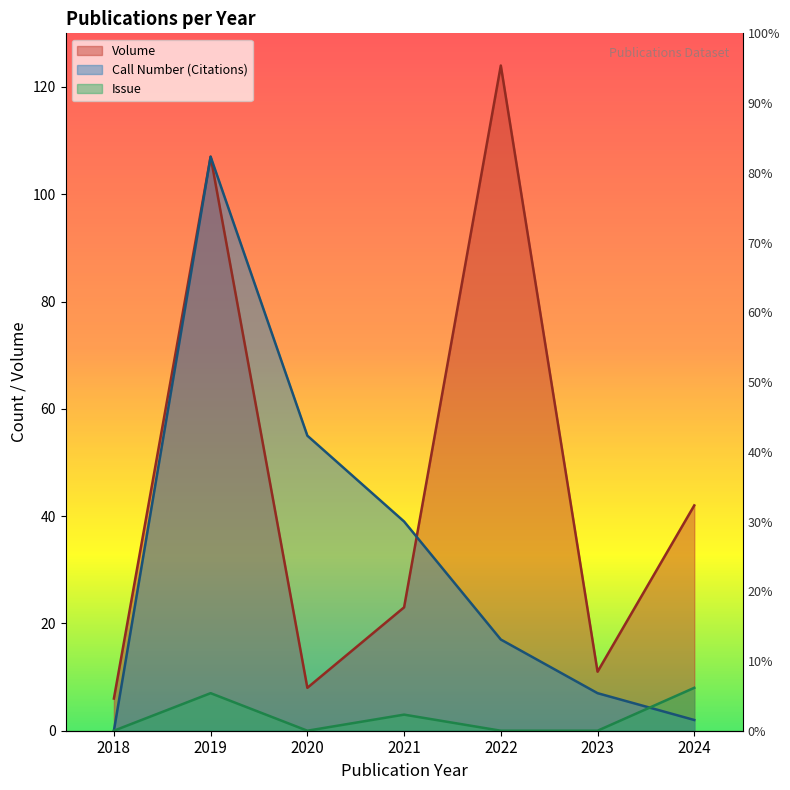

What is the difference between the Volume values at 2023 and 2024?

31